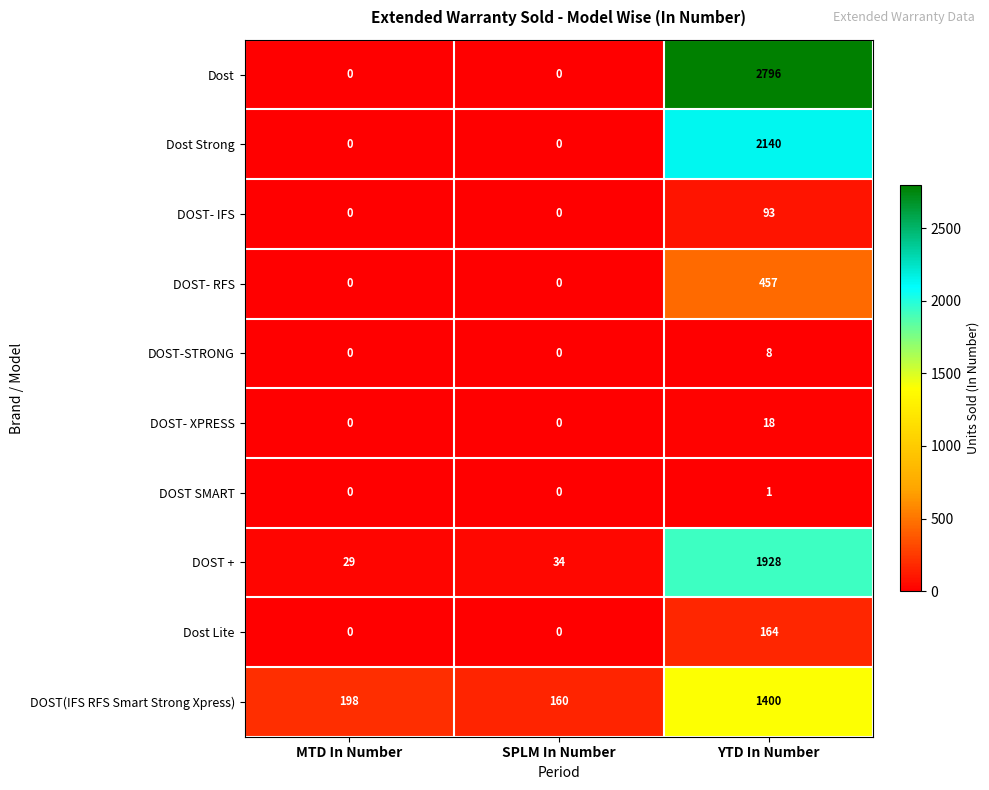

List the series in order of their peak value, lowest first.

DOST SMART, DOST-STRONG, DOST- XPRESS, DOST- IFS, Dost Lite, DOST- RFS, DOST(IFS RFS Smart Strong Xpress), DOST +, Dost Strong, Dost